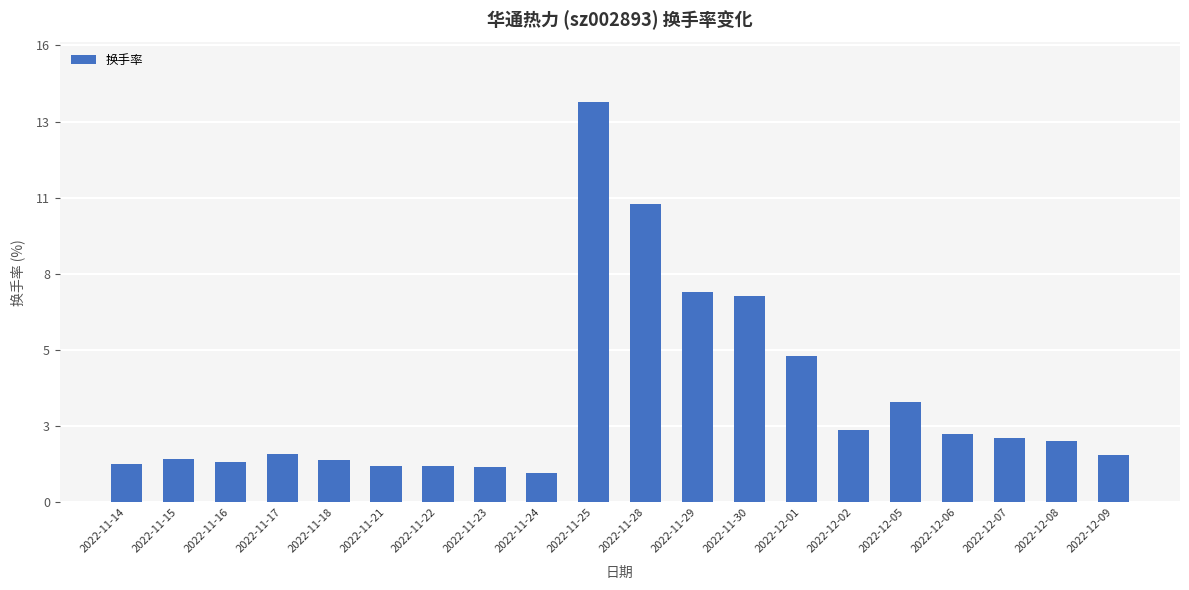

What is the value of the 12th bar from the left?

7.4